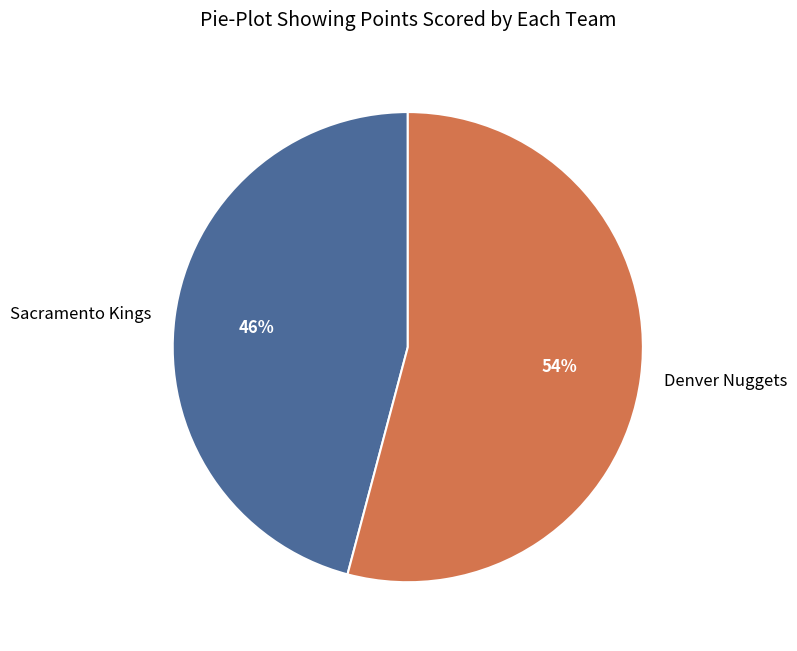

What percentage is the Sacramento Kings slice, to the nearest percent?

46%